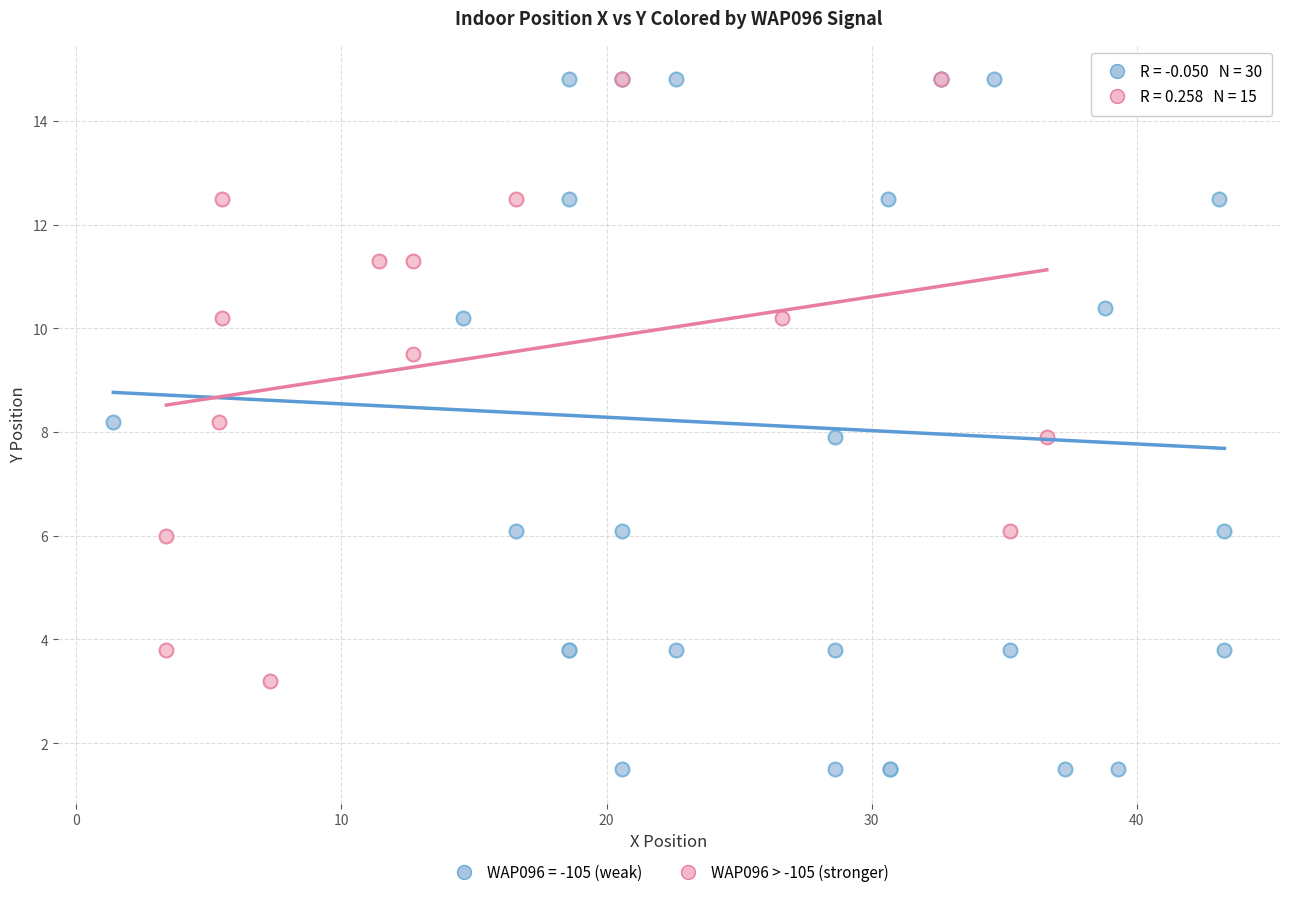

Which series contains the lowest Y value?

WAP096 = -105 (weak)